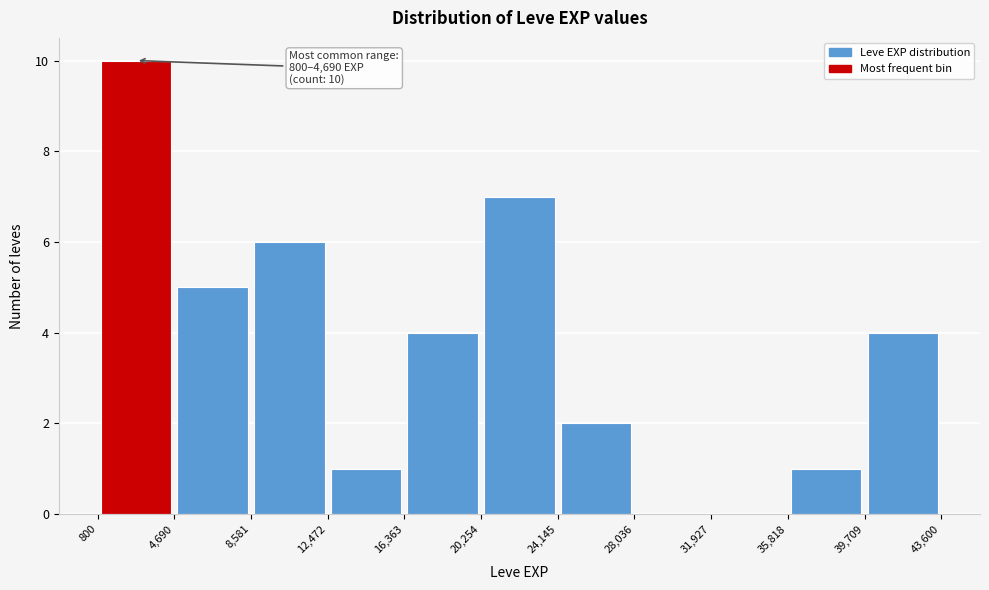

Over which range of the x-axis is the bar tallest?

800 to 4,690